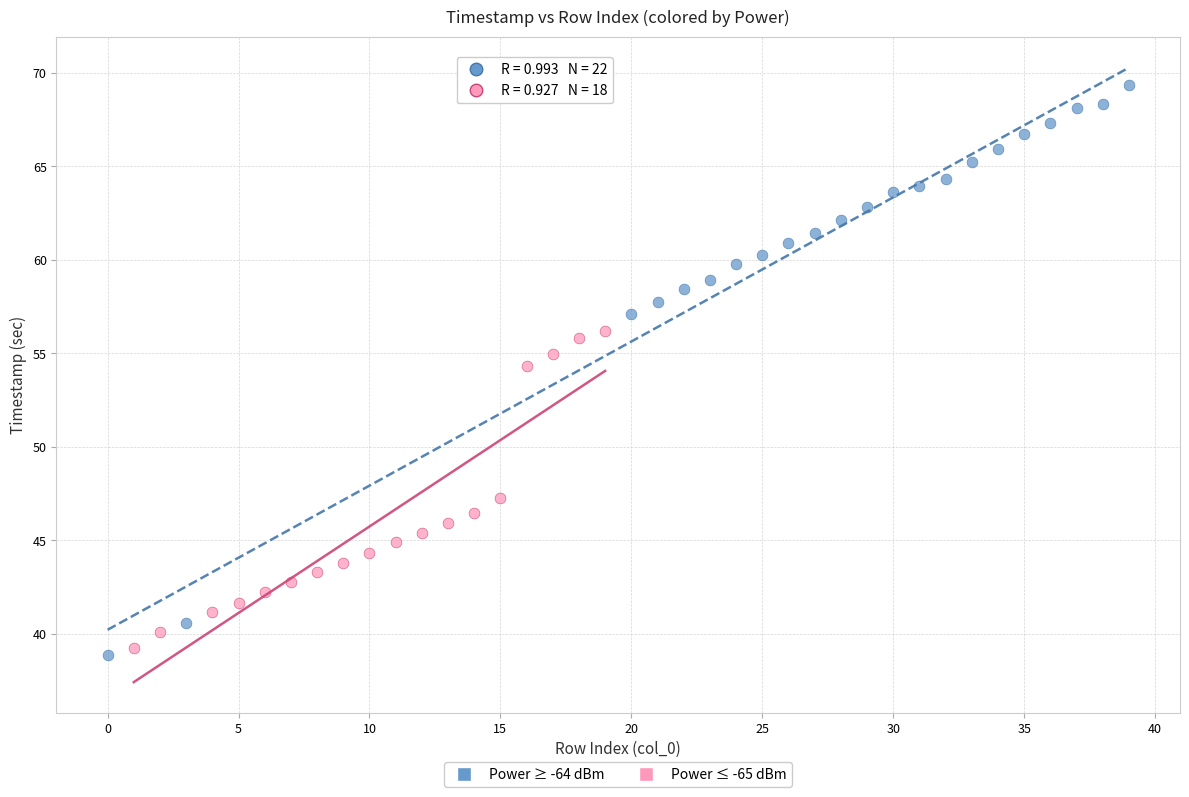

Which series has the widest spread of Y values?

Power ≥ -64 dBm